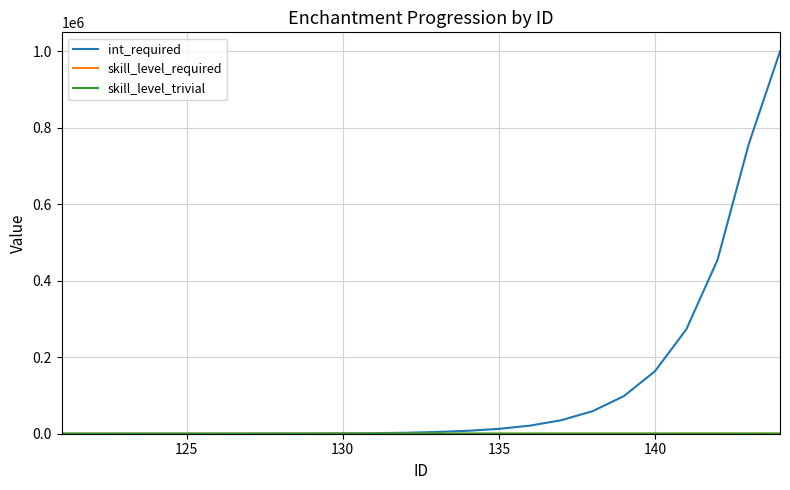

What is the greatest value displayed?

1000000